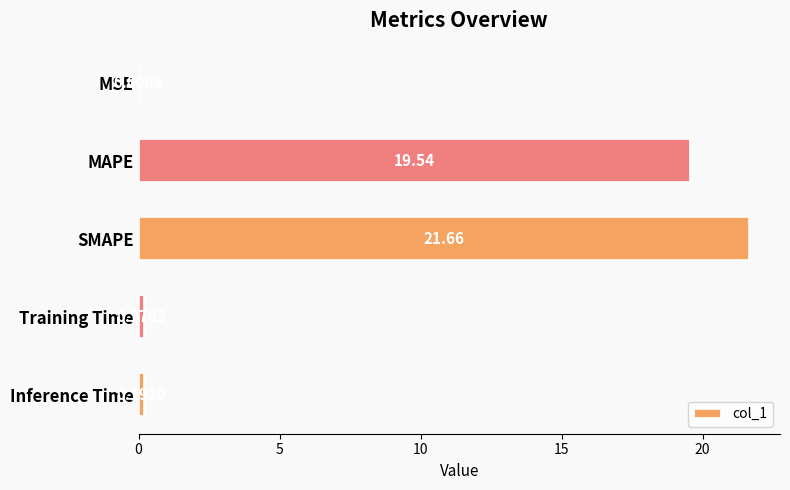

Which category has the highest value across all series?

SMAPE